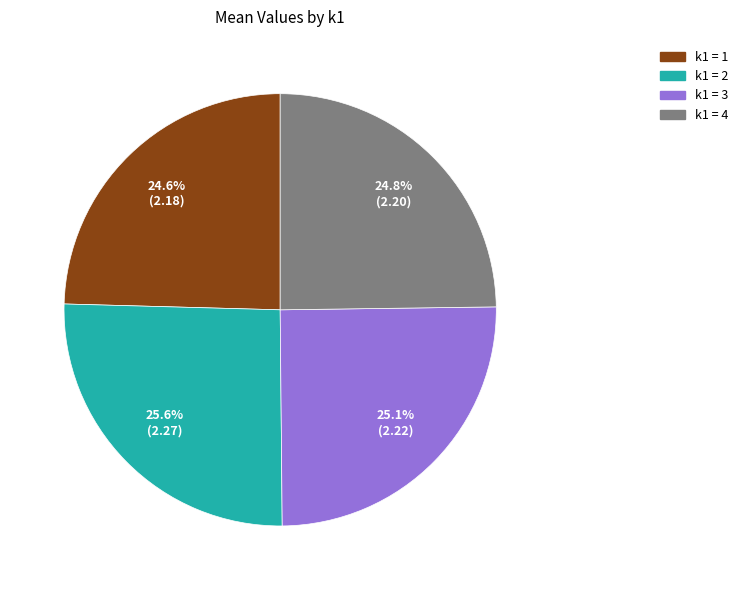

Is there a majority slice in this chart?

No